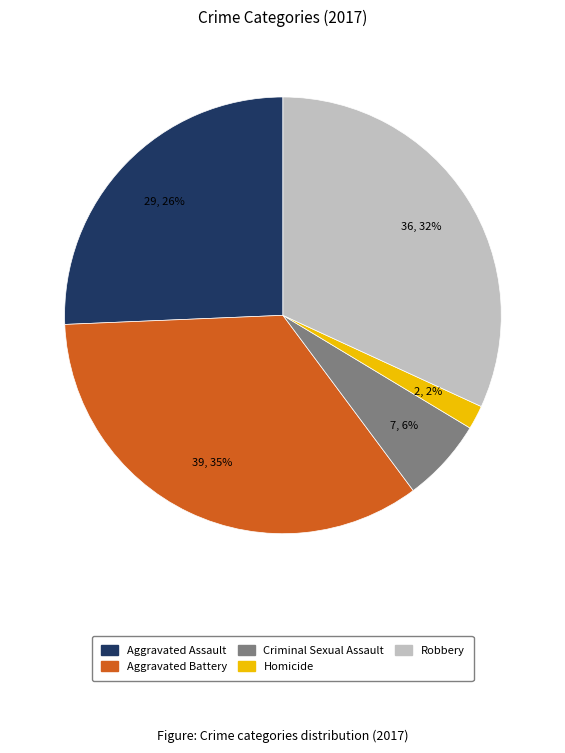

The Aggravated Battery slice represents 35% of the pie. True or false?

True